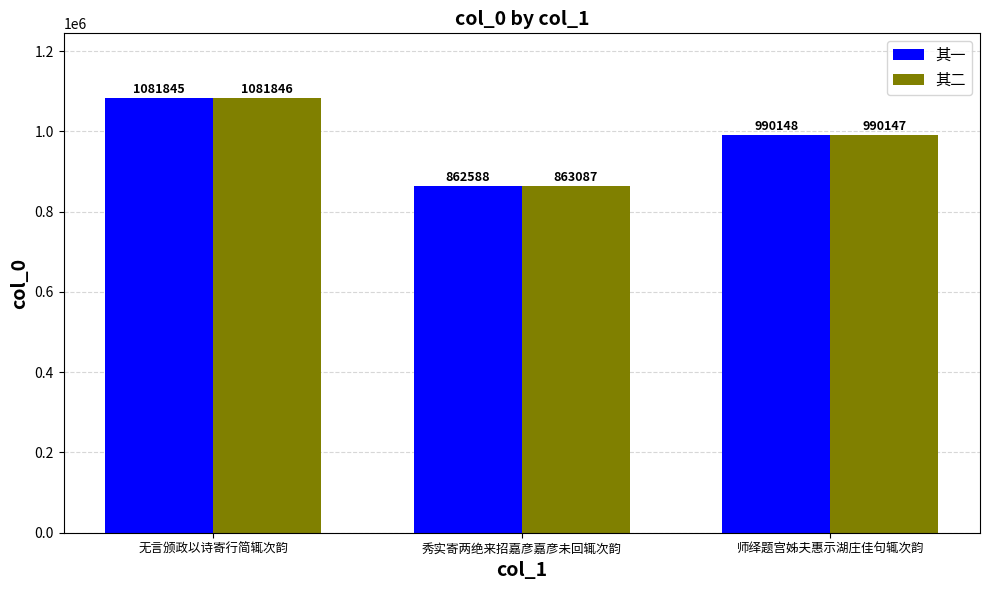

Is it true that 其一 equals 1458454 at 秀实寄两绝来招嘉彦嘉彦未回辄次韵?

False